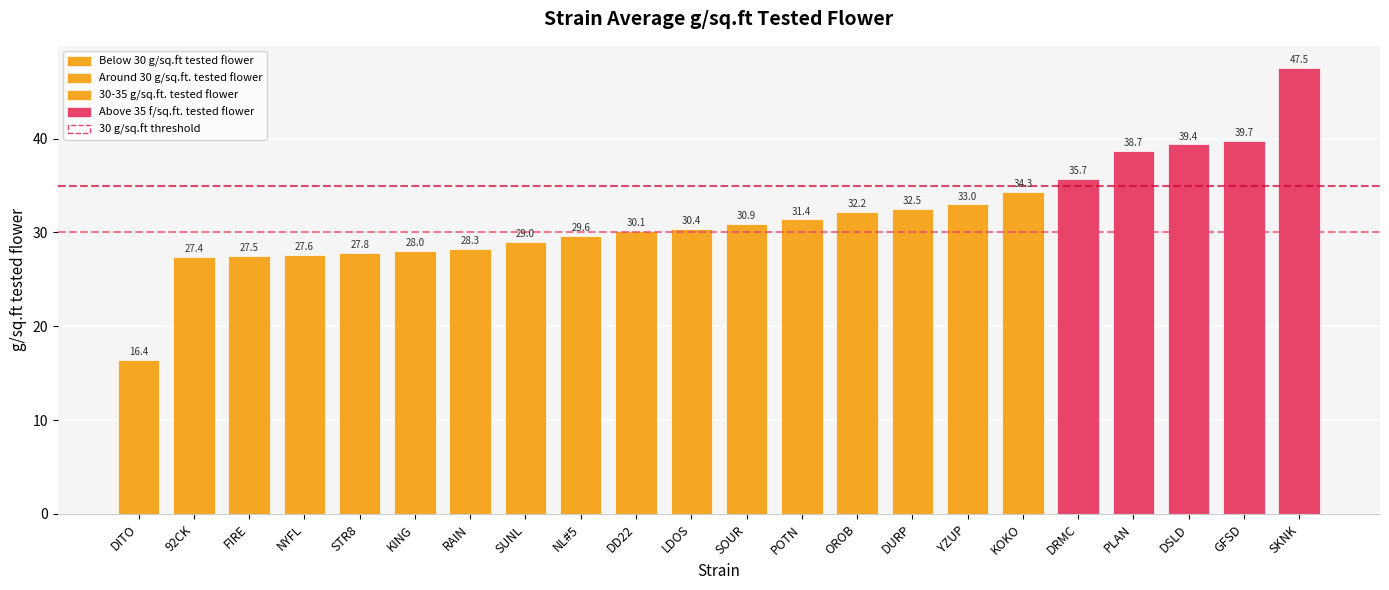

What is the average value of the 30 g/sq.ft threshold series?

30